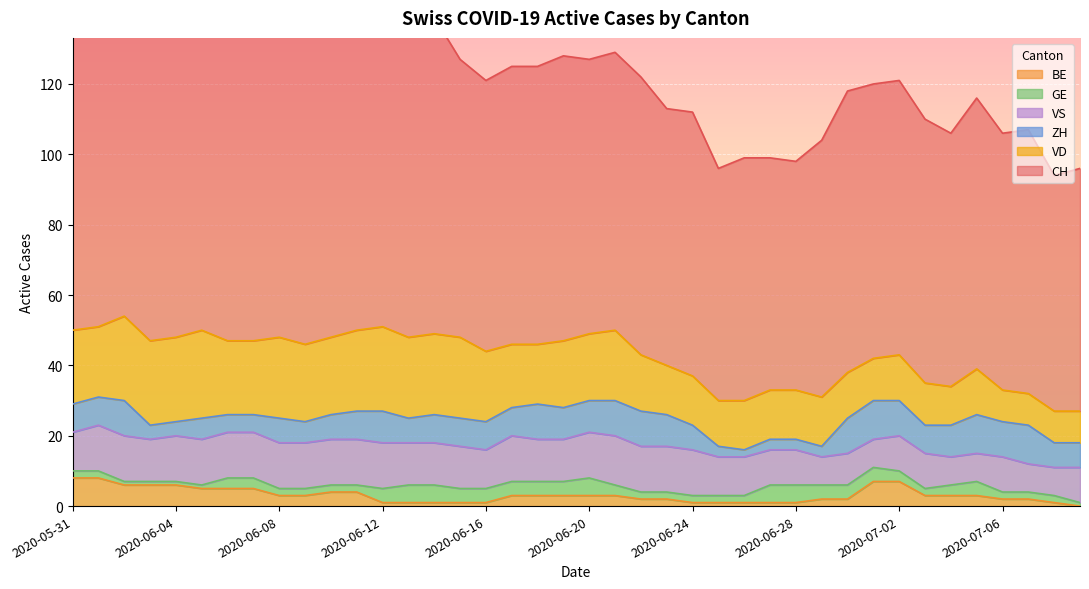

How many data points in CH are above 79?

17